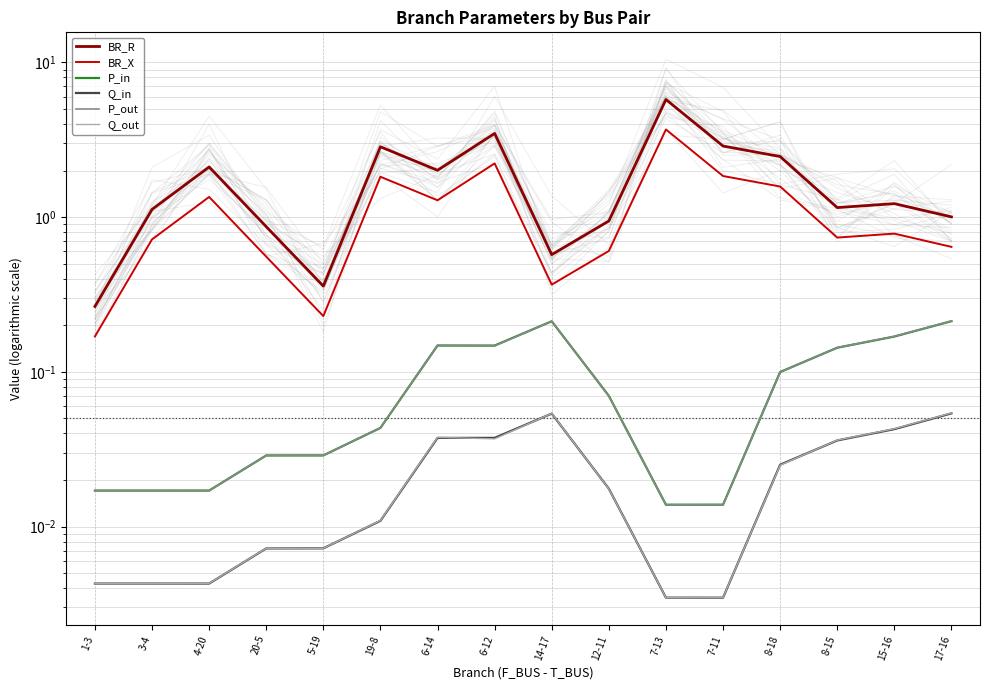

Reading left to right, extract all data points from this chart.

BR_R: 0.3	1.1	2.1	0.9	0.4	2.9	2.0	3.5	0.6	0.9	5.8	2.9	2.5	1.2	1.2	1.0
BR_X: 0.2	0.7	1.4	0.6	0.2	1.8	1.3	2.2	0.4	0.6	3.7	1.8	1.6	0.7	0.8	0.6
P_in: 0.0	0.0	0.0	0.0	0.0	0.0	0.1	0.1	0.2	0.1	0.0	0.0	0.1	0.1	0.2	0.2
Q_in: 0.0	0.0	0.0	0.0	0.0	0.0	0.0	0.0	0.1	0.0	0.0	0.0	0.0	0.0	0.0	0.1
P_out: 0.0	0.0	0.0	0.0	0.0	0.0	0.1	0.1	0.2	0.1	0.0	0.0	0.1	0.1	0.2	0.2
Q_out: 0.0	0.0	0.0	0.0	0.0	0.0	0.0	0.0	0.1	0.0	0.0	0.0	0.0	0.0	0.0	0.1